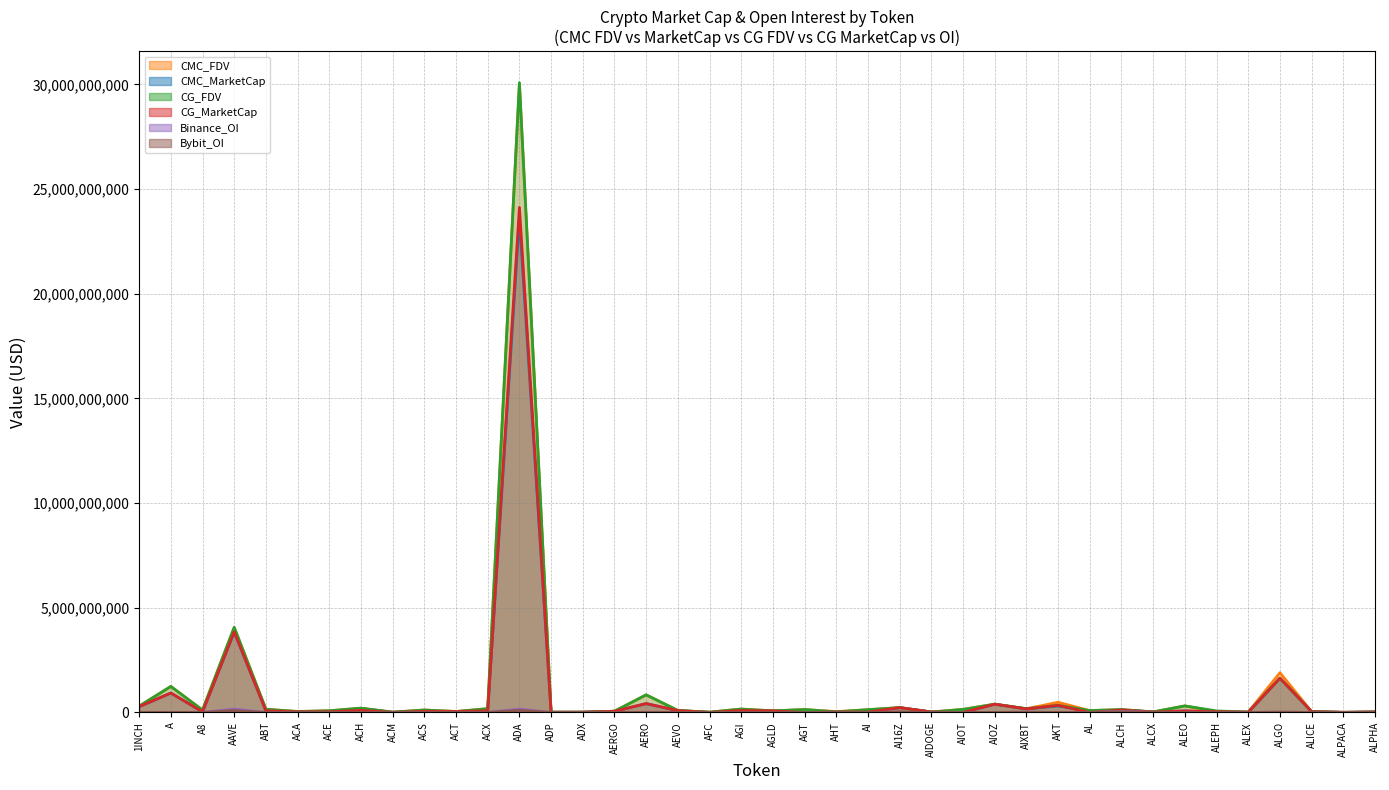

Reading left to right, extract all data points from this chart.

CMC_FDV: 301228354.3	1243996211.3	114536023.2	4057970734.9	152267682.5	45873586.7	81691312.4	205748620.2	16090179.9	121191767.4	45967318.6	181539416.1	30034503776.1	16742749.9	13293438.5	59953151.1	840392694.3	96196776.2	16199480.9	162386057.3	78041818.4	140917152.6	40033402.0	134386012.2	231880210.7	23333669.2	147427650.0	395965462.6	180225580.4	485478538.0	90407592.3	138636653.7	23643489.3	312529231.6	29577107.2	19067932.9	1899350554.2	41027856.9	7957394.7	24431974.1
CMC_MarketCap: 278954740.5	929991074.0	34376876.8	3843775246.3	80680837.1	33449490.1	34712865.4	187477817.1	6481933.8	56320601.1	45967318.6	79886595.5	23588517948.1	7759984.8	13107330.4	57555024.6	423524075.1	87009938.9	3195879.4	73587039.7	62848052.7	39456802.7	25049387.3	46713137.6	231879908.9	21244722.2	10381363.6	395965462.6	169253848.1	310232491.8	65154303.8	117841155.6	22363831.2	72704993.5	14624133.4	11564508.3	1637106432.3	41027856.9	6419613.0	22526280.1
CG_FDV: 302620664.0	1243217205.0	114626809.0	4067329490.0	152481110.0	45977647.0	81567060.0	205833423.0	16263064.0	114591484.0	45968834.0	181967556.0	30079831144.0	16818589.0	13367076.0	59829604.0	842169496.0	96569067.0	16209306.0	162678877.0	75908081.0	141068183.0	29495474.0	134570346.0	232293038.0	22937699.0	146346796.0	397466386.0	180284384.0	340800588.0	90406316.0	137745524.0	28117102.0	314549838.0	73945765.0	19637965.0	1639212041.0	41090973.0	6525794.0	24443725.0
CG_MarketCap: 280244099.0	929408367.0	34404125.0	3852635415.0	80814989.0	33525367.0	33081965.0	101757685.0	6551580.0	53253311.0	45968834.0	80075002.0	24122297963.0	6954206.0	13179937.0	56538975.0	424419837.0	87346676.0	3197818.0	93375998.0	75908081.0	0.0	25066529.0	17494145.0	232293038.0	22937699.0	4390404.0	394453175.0	169504705.0	339543802.0	0.0	117085371.0	22418204.0	73175056.0	38784545.0	14459294.0	1638258556.0	37837938.0	6525794.0	22854883.0
Binance_OI: 4048439.0	5556626.0	0.0	162455286.0	0.0	0.0	2230516.0	4857579.0	0.0	0.0	6108626.0	2643769.0	160048380.0	0.0	0.0	0.0	4287615.0	4420301.0	0.0	0.0	3402397.0	1830535.0	0.0	2918895.0	12144201.0	0.0	3682561.0	0.0	15122734.0	3815108.0	0.0	59163236.0	0.0	0.0	0.0	0.0	14933041.0	2921719.0	4082.0	2646379.0
Bybit_OI: 3392286.0	2225831.0	928013.0	93225866.0	0.0	0.0	733762.0	2491187.0	0.0	0.0	2353072.0	459083.0	101861929.0	0.0	0.0	5122655.0	7319681.0	3994280.0	0.0	2929415.0	2554396.0	692511.0	0.0	862895.0	26328324.0	0.0	0.0	2762295.0	10437824.0	2213694.0	0.0	38427185.0	0.0	2361285.0	0.0	0.0	16994690.0	2015136.0	0.0	1011552.0